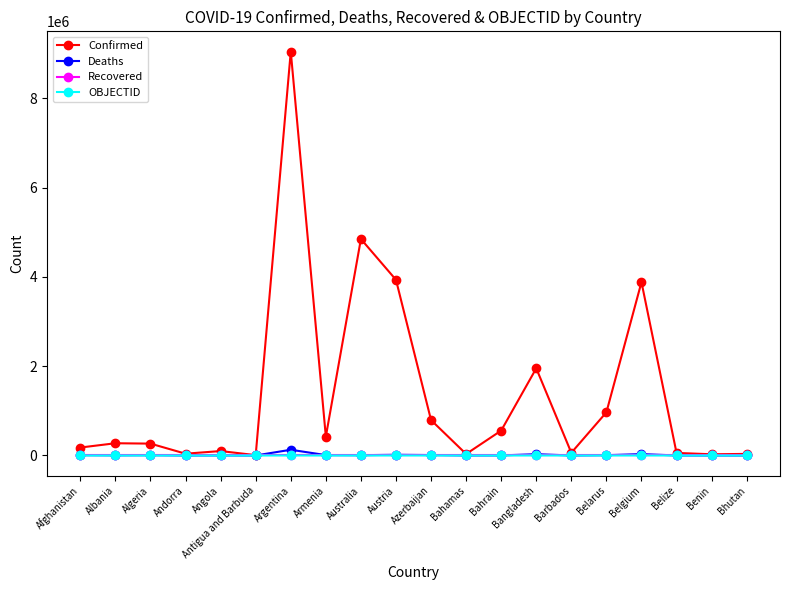

Between Belgium and Benin, which series saw the biggest shift?

Confirmed